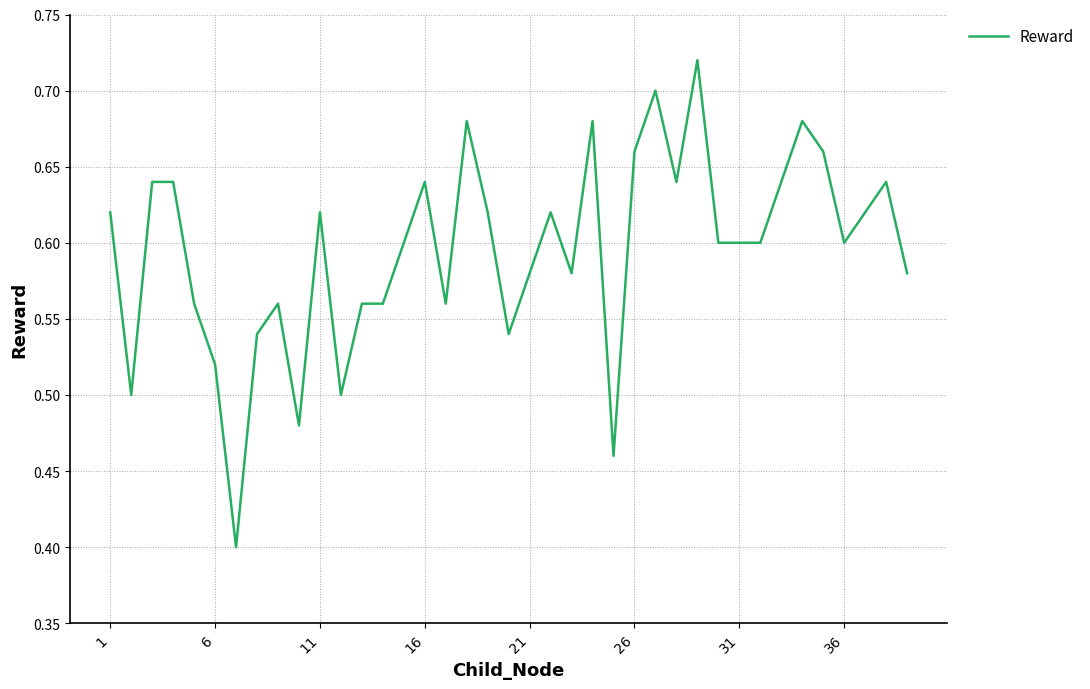

What is the difference between the maximum and minimum values?

0.3